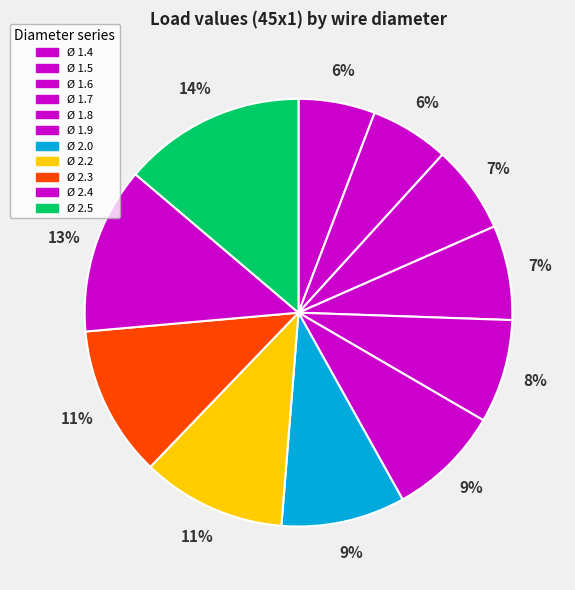

How many segments does this pie chart have?

11